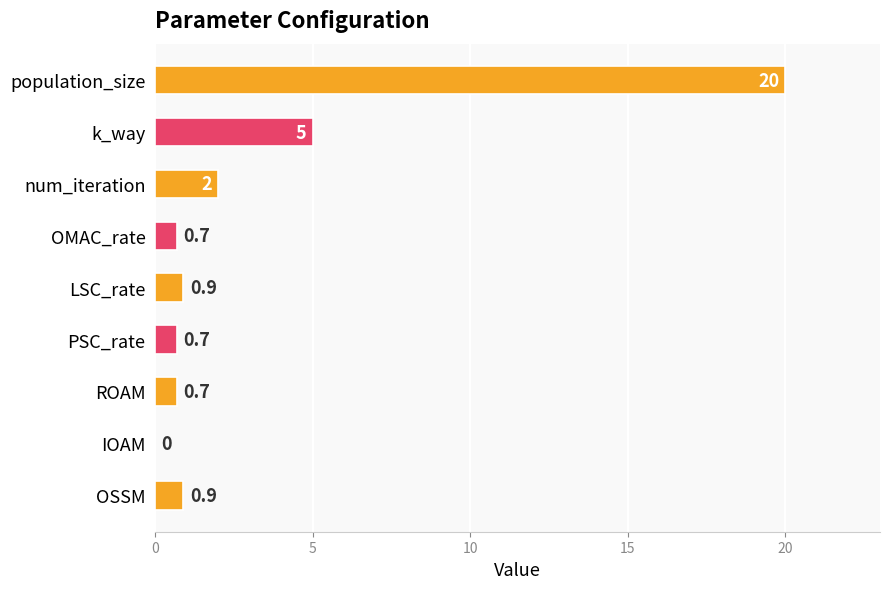

The chart shows a value of 20.0 at population_size. True or false?

True